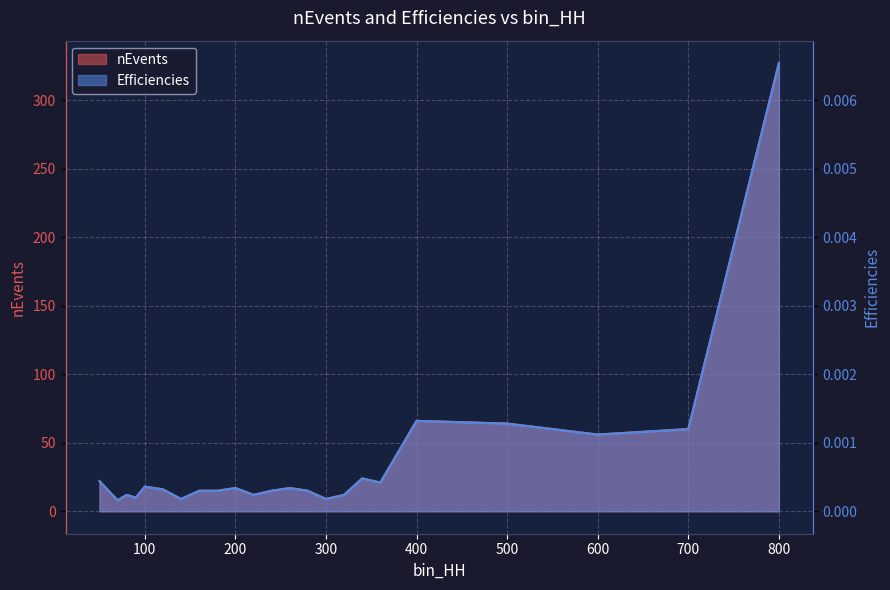

True or false: Efficiencies has a value of 12.7 at 360.

False